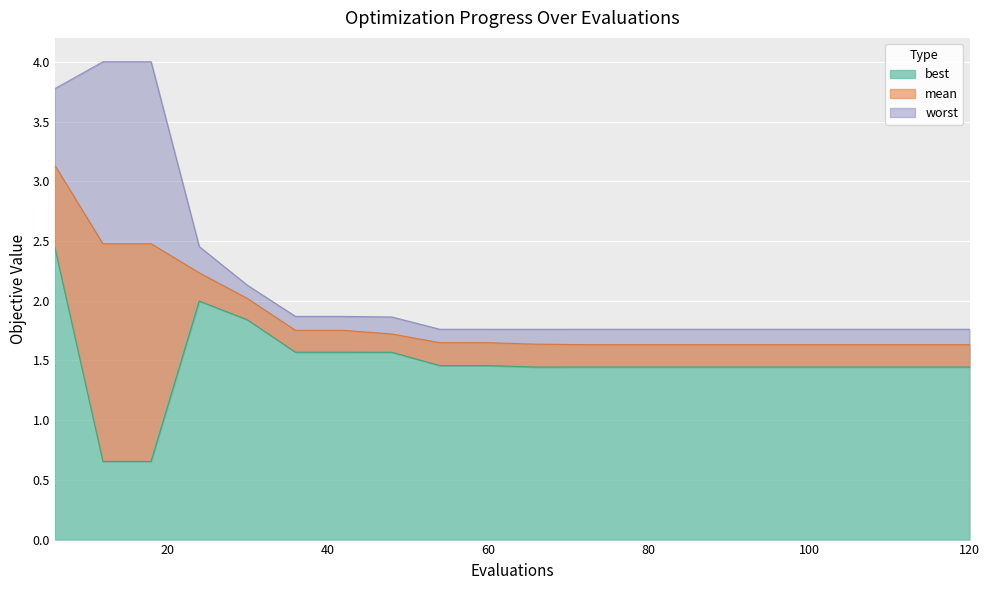

At how many categories does at least one series exceed 1?

20